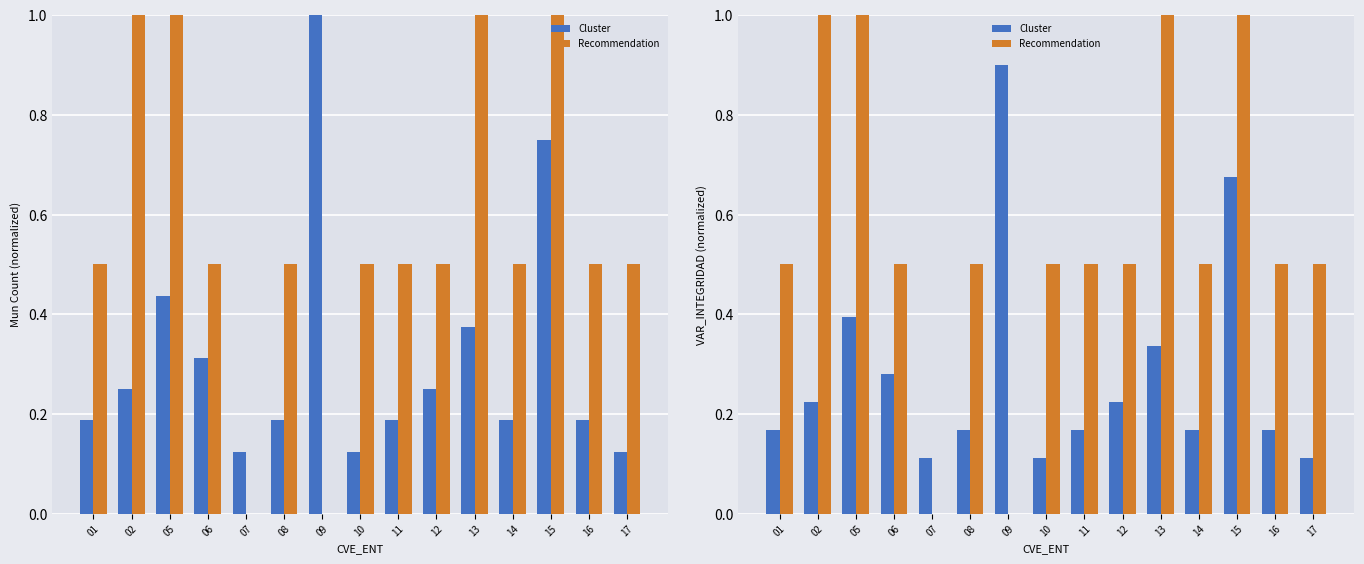

At which category is the sum across all series the highest?

15